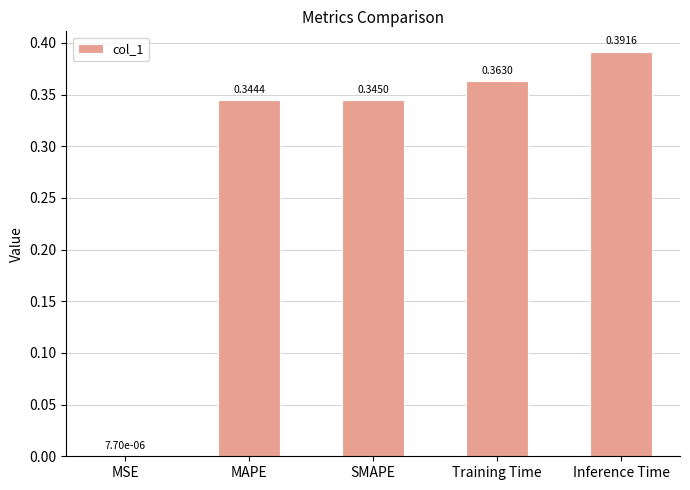

Which has a higher value, SMAPE or Inference Time?

Inference Time